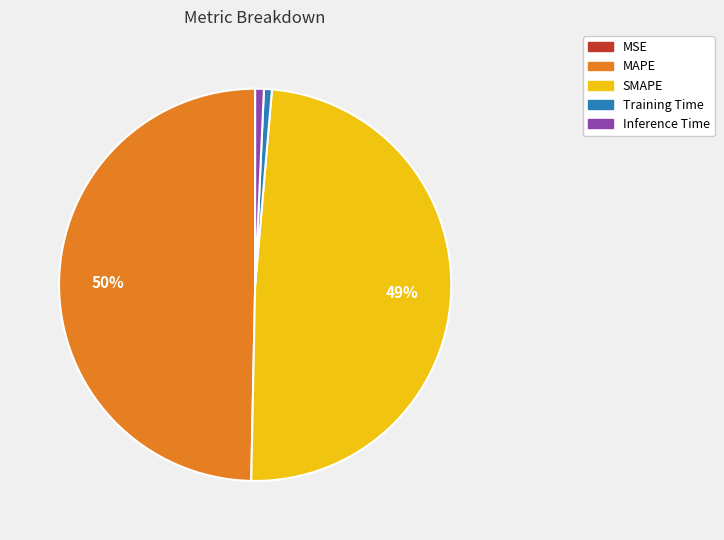

To the nearest percent, what percentage of the pie is Inference Time?

1%